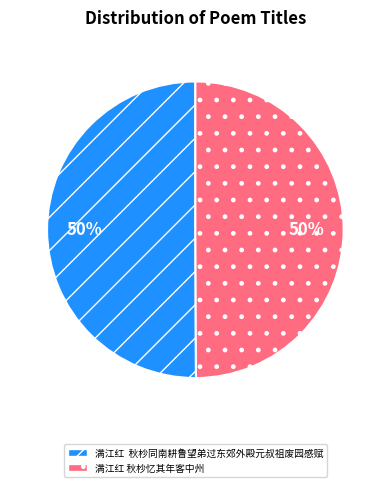

What percentage is the 满江红 秋杪同南耕鲁望弟过东郊外殿元叔祖废园感赋 slice, to the nearest percent?

50%